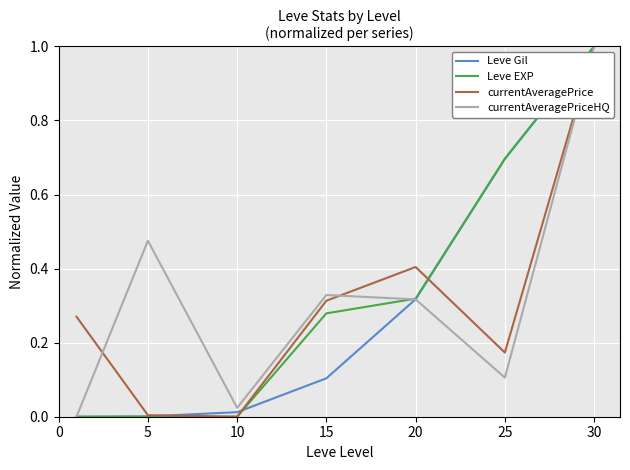

What is the value of the Leve Gil point at the 4th from the left?

0.1